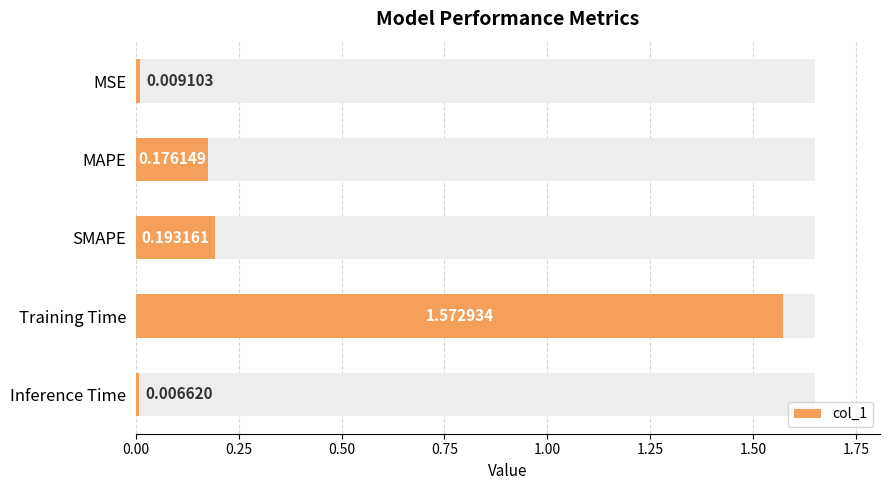

Reading left to right, what are all the values shown in this chart?

0.0	0.2	0.2	1.6	0.0